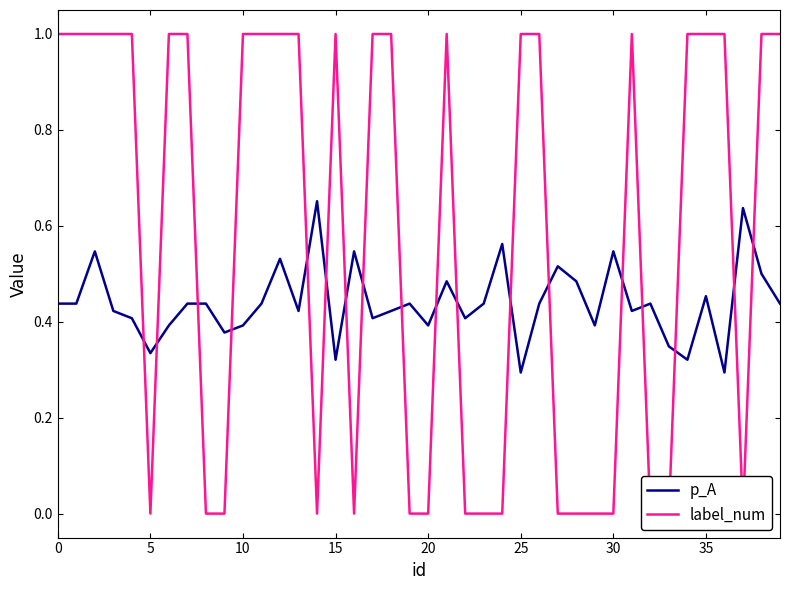

Rank the series by their average value, from highest to lowest.

label_num, p_A